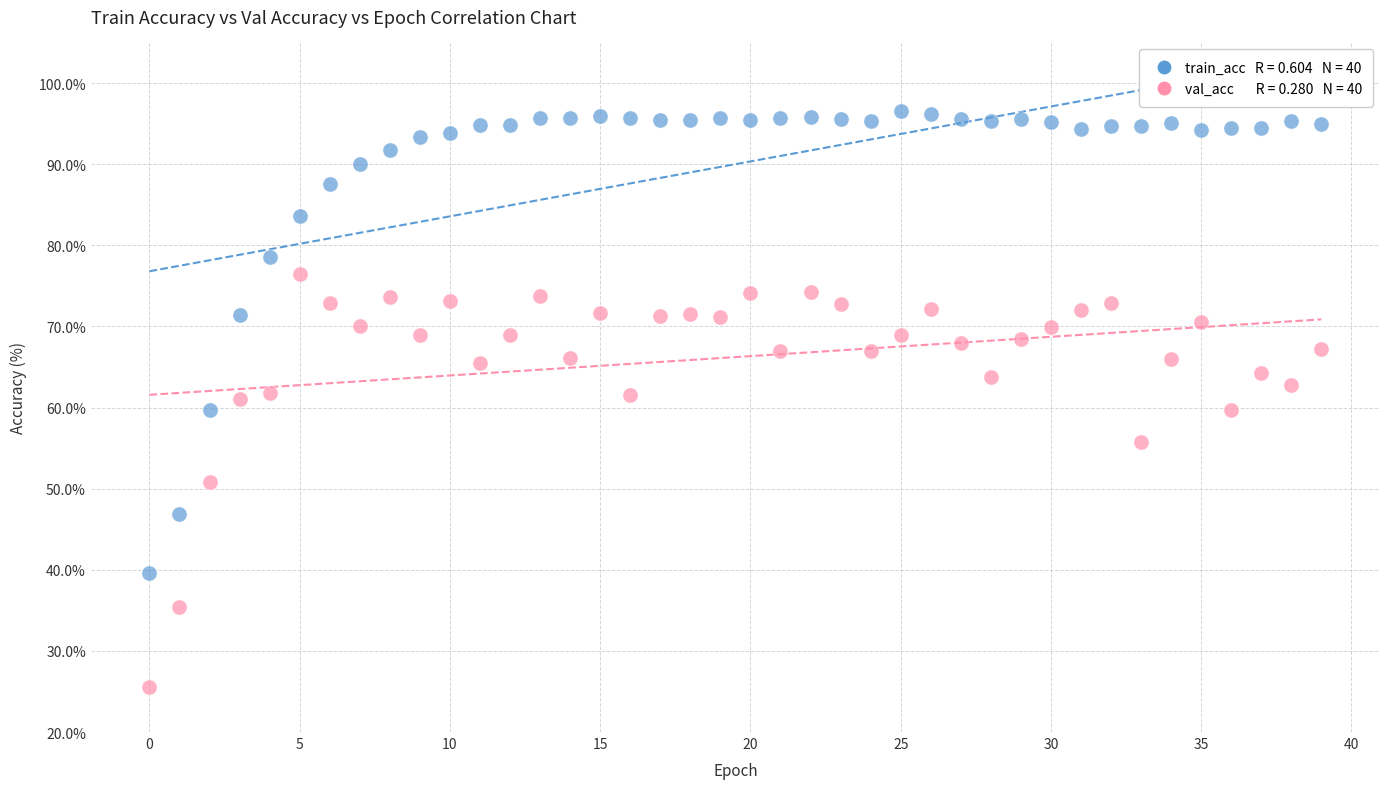

Across all data points, what is the range of Y values (max minus min)?

71.0